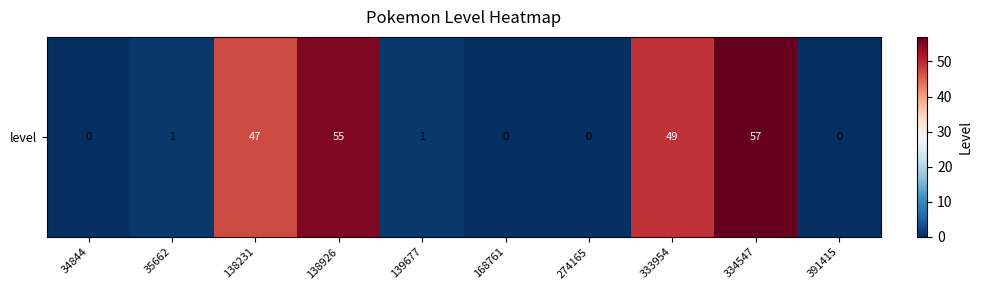

Reading right to left, transcribe all the data shown in this chart.

391415=0	334547=57	333954=49	274165=0	168761=0	139677=1	138926=55	138231=47	35662=1	34844=0